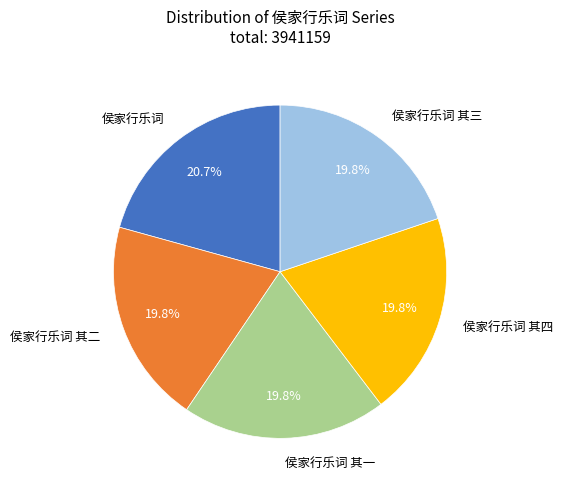

To the nearest percent, what is the average slice percentage?

20%